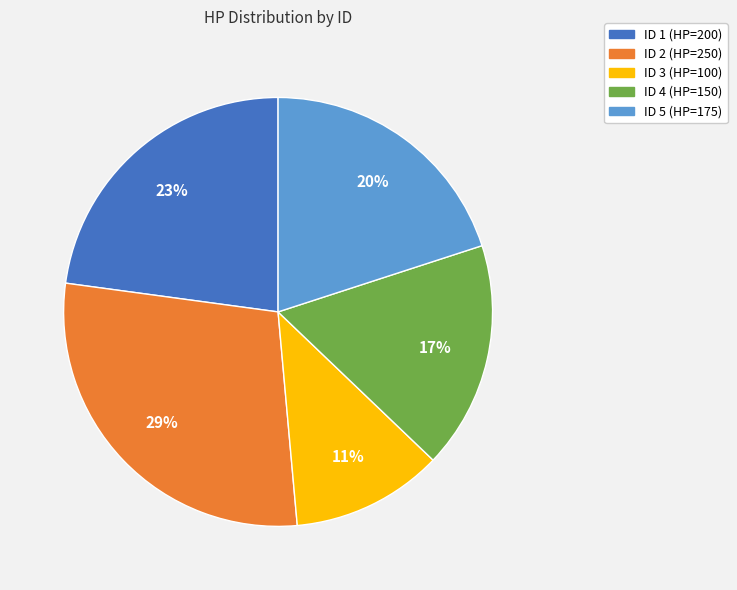

Is there a majority slice in this chart?

No